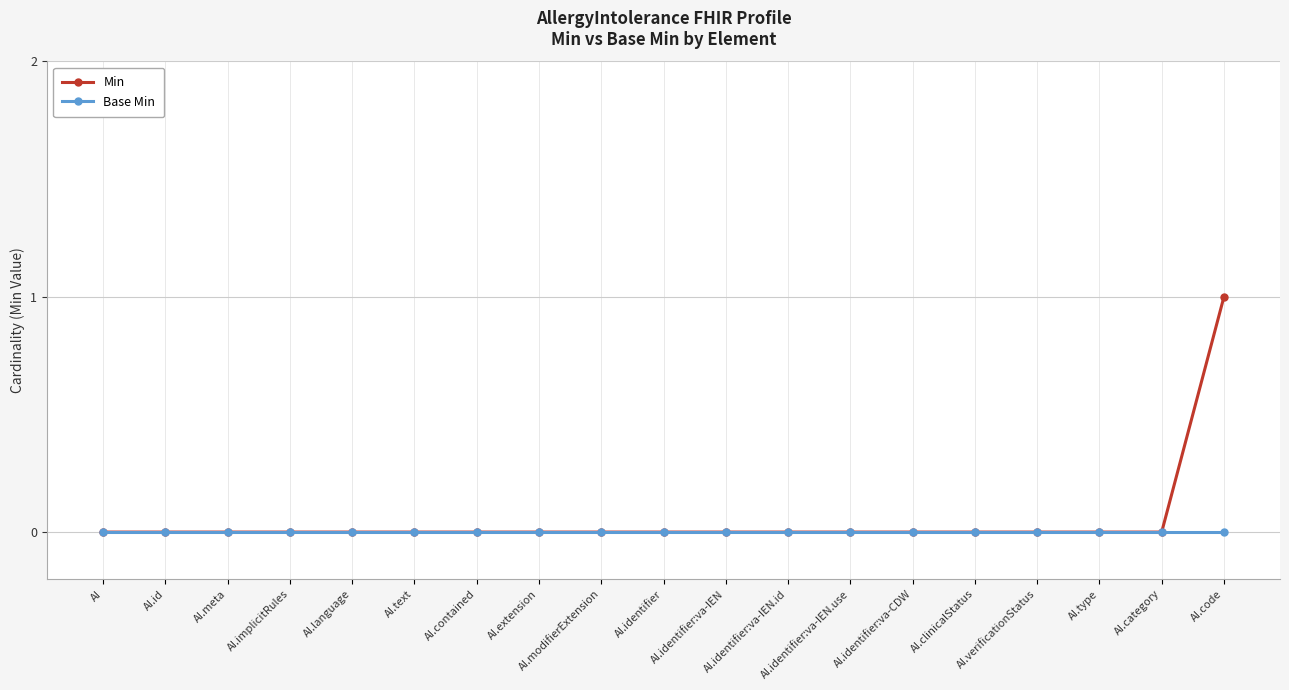

What are all the series names shown in the legend?

Min, Base Min